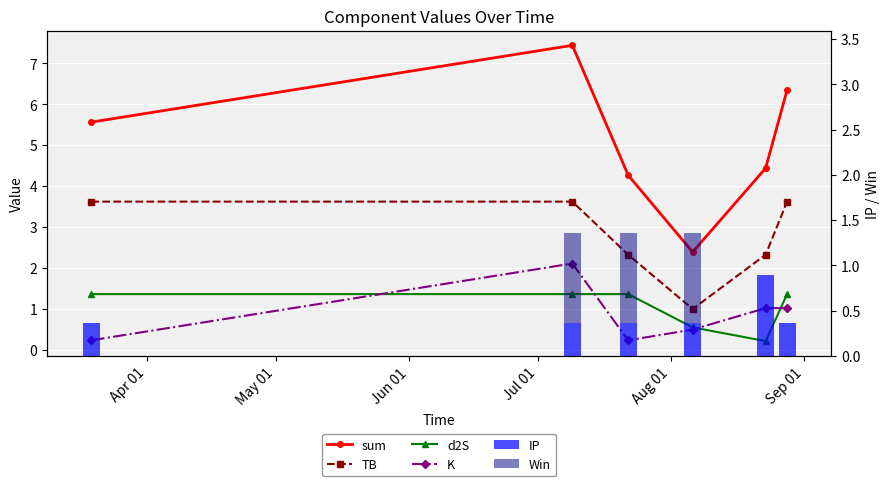

Which series has the widest spread of values?

sum